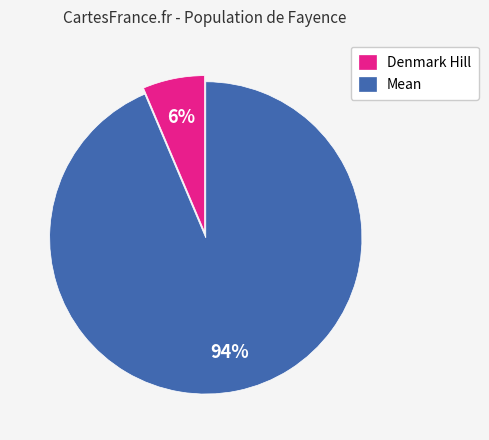

Which slice is the largest?

Mean